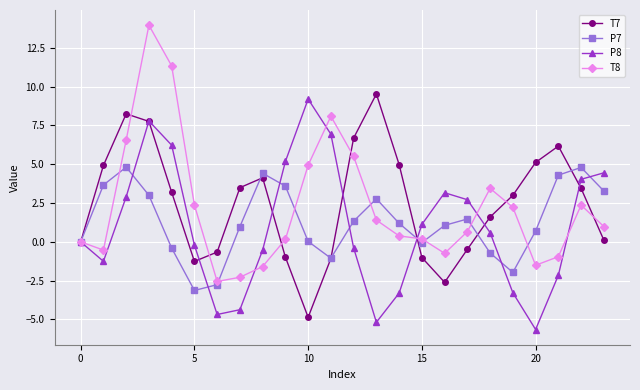

Which series has the largest range (max minus min)?

T8